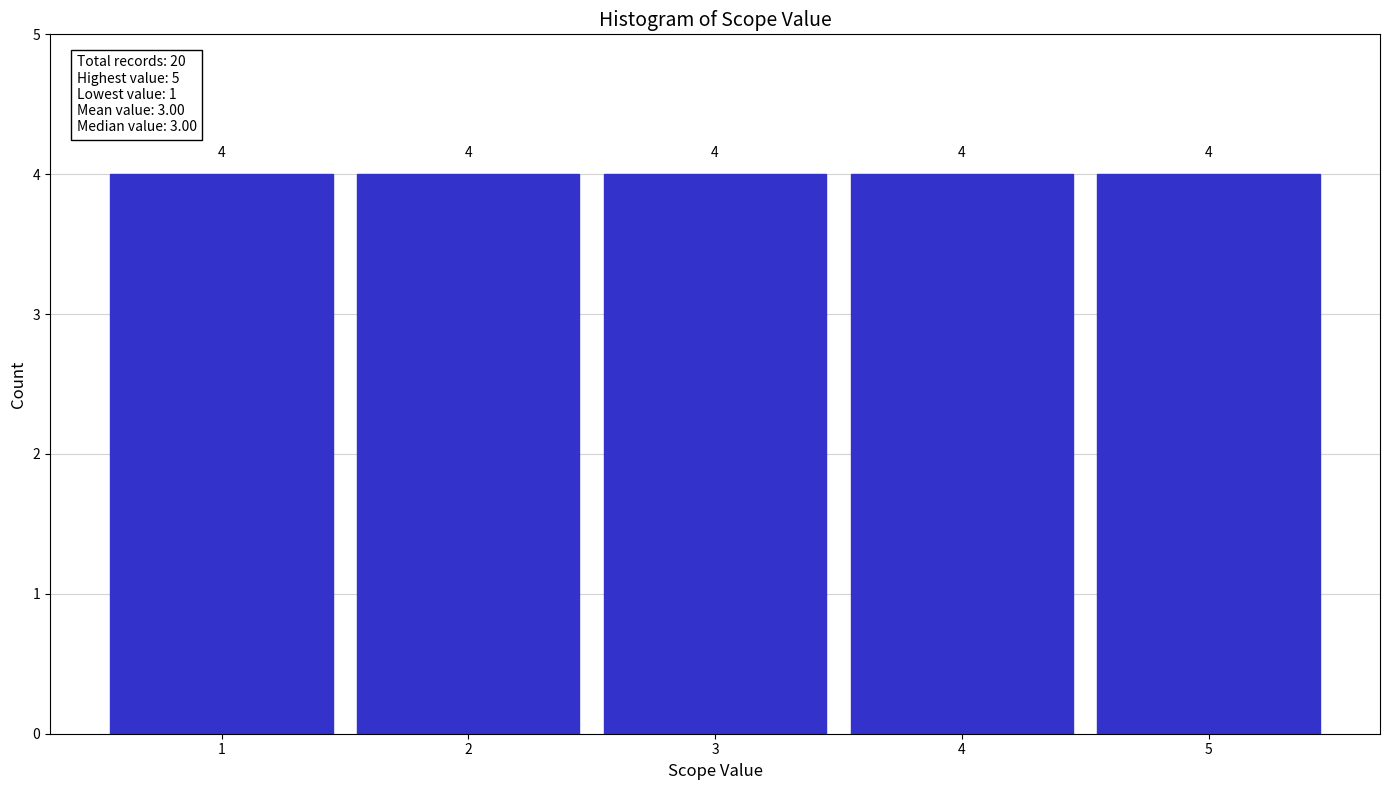

Reading left to right, transcribe this chart: for each bar, give the range it covers on the x-axis and its height.

0.5 to 1.5: 4
1.5 to 2.5: 4
2.5 to 3.5: 4
3.5 to 4.5: 4
4.5 to 5.5: 4